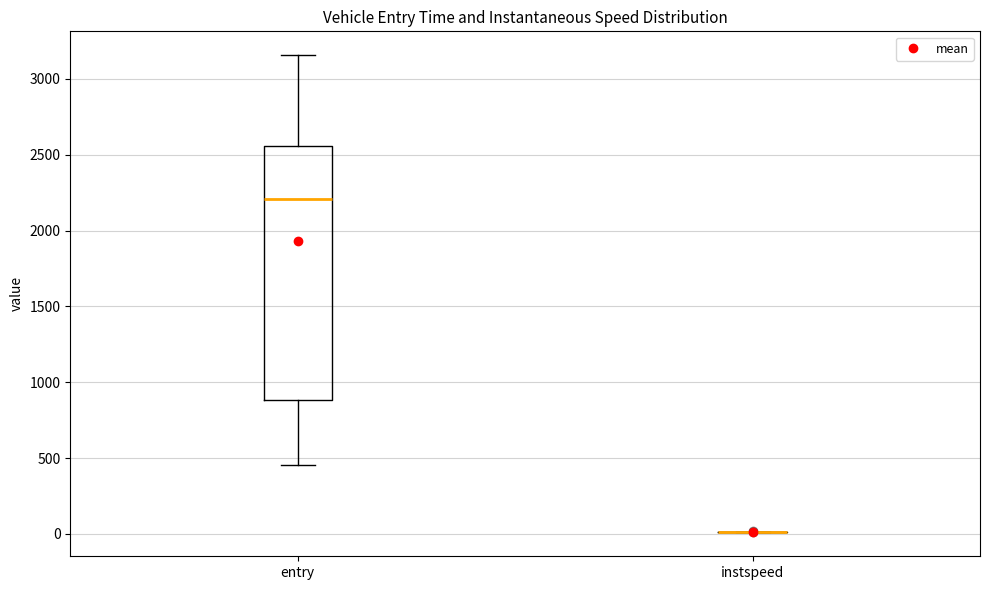

Reading left to right, read every box against the y-axis: the position of its median line, the range the box covers, and the ends of its whiskers. The values are not printed on the chart, so give them approximately, as read against the axis.

entry: median 2200, box 900 to 2550, whiskers 450 to 3150
instspeed: box collapsed to a line at 0, whiskers 0 to 0